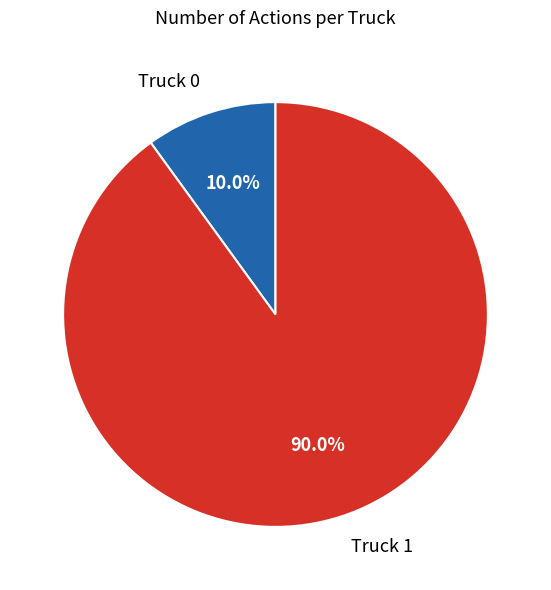

Is there a majority slice in this chart?

Yes